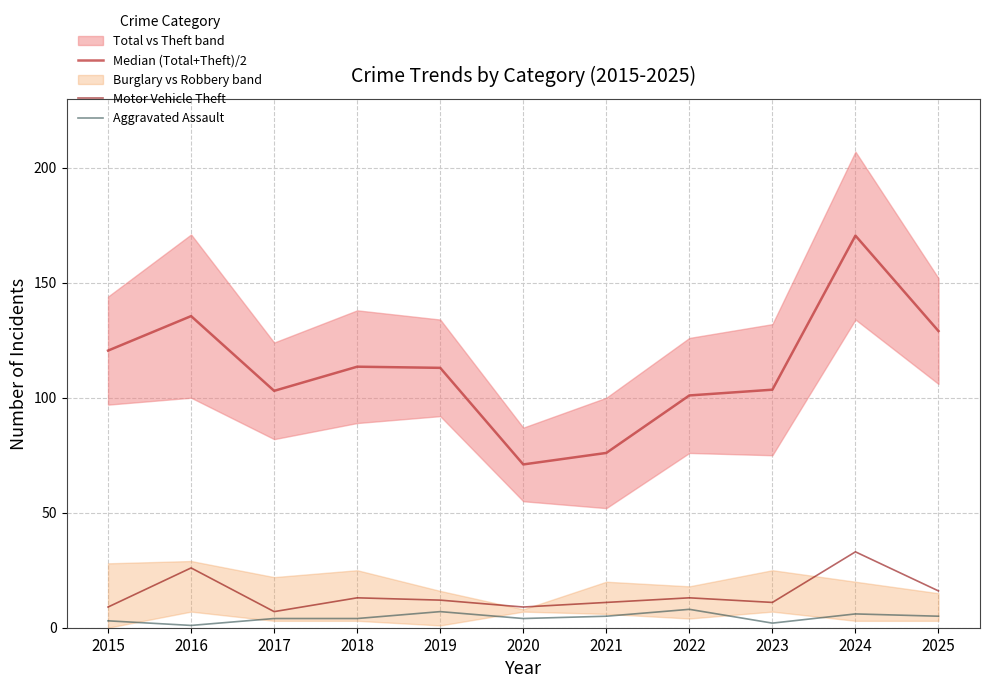

The value of Motor Vehicle Theft at 2017 is 7.0. True or false?

True